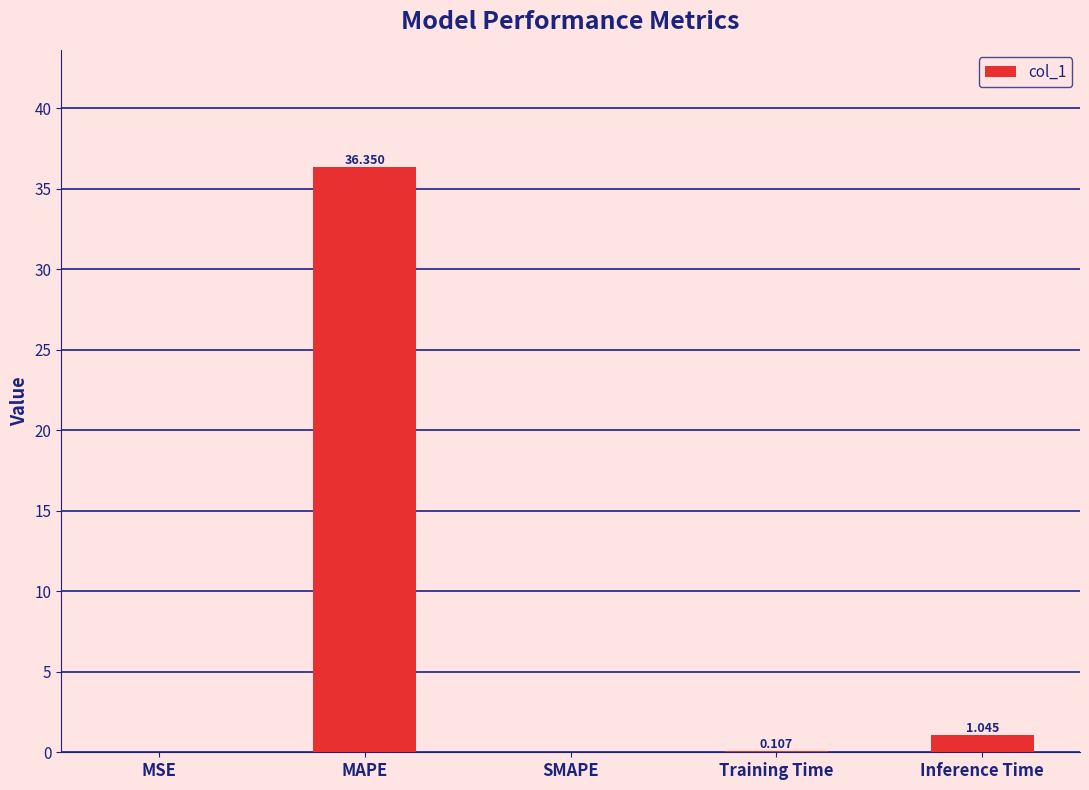

What is the greatest value displayed?

36.4